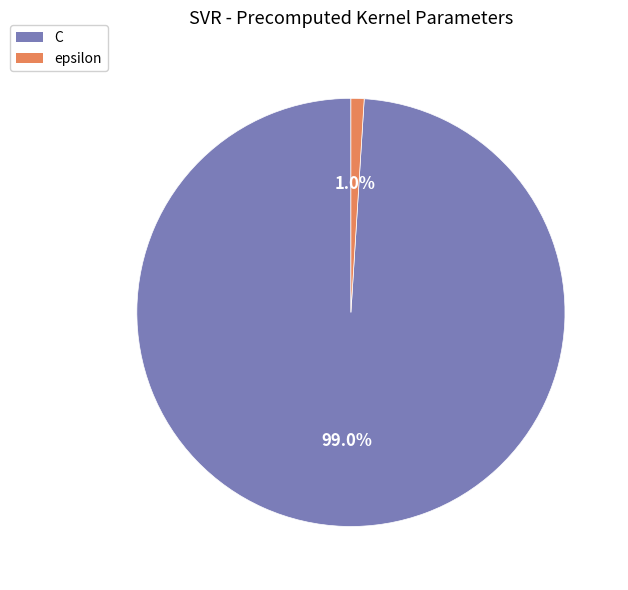

The C slice represents 89% of the pie. True or false?

False